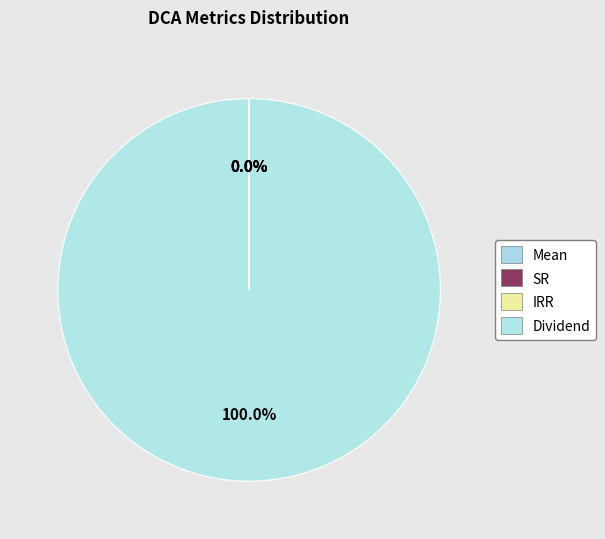

What is the largest slice in the pie chart?

Dividend